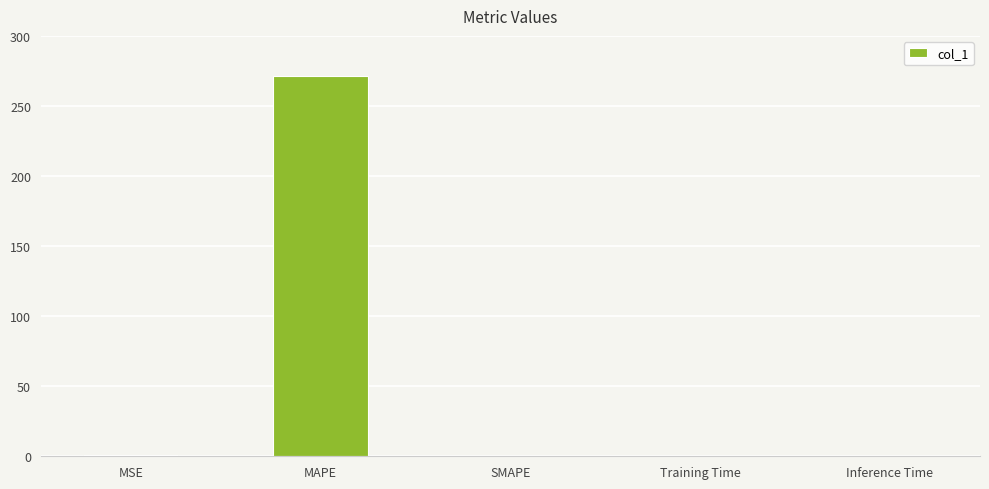

Which category has the highest value across all series?

MAPE